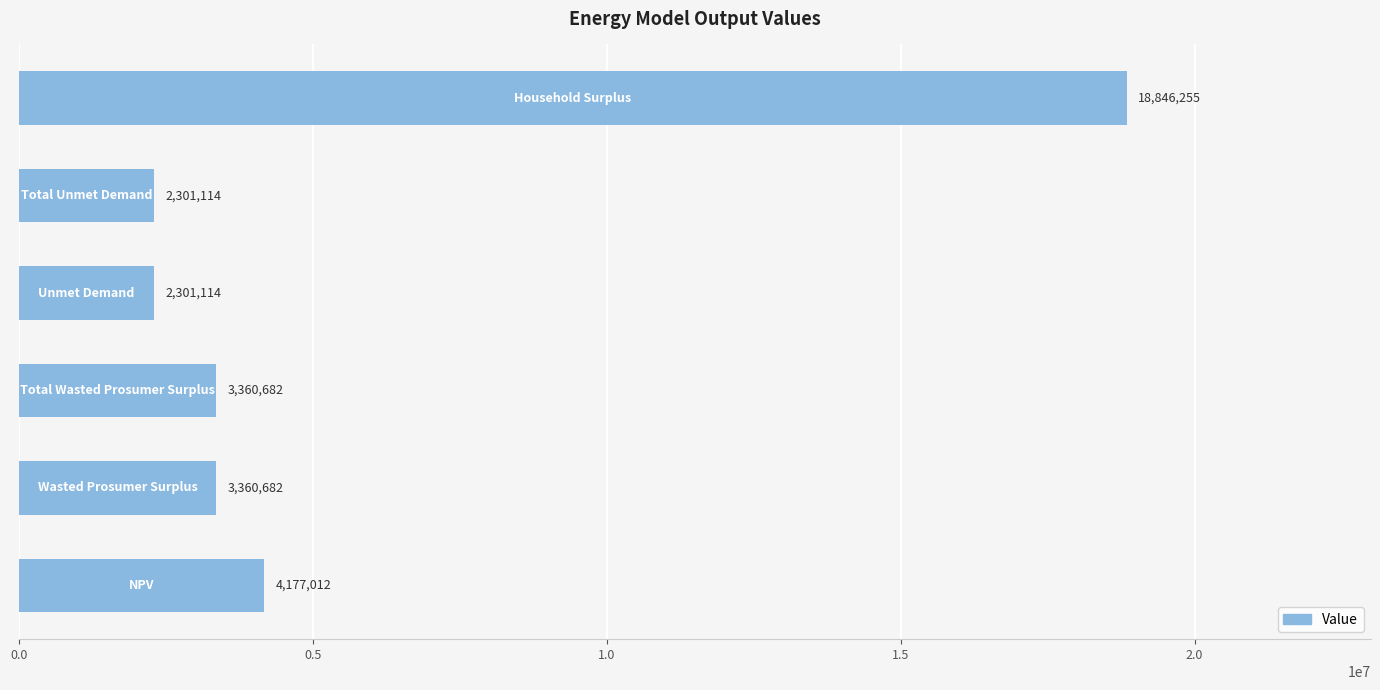

What is the smallest value displayed?

2301113.7